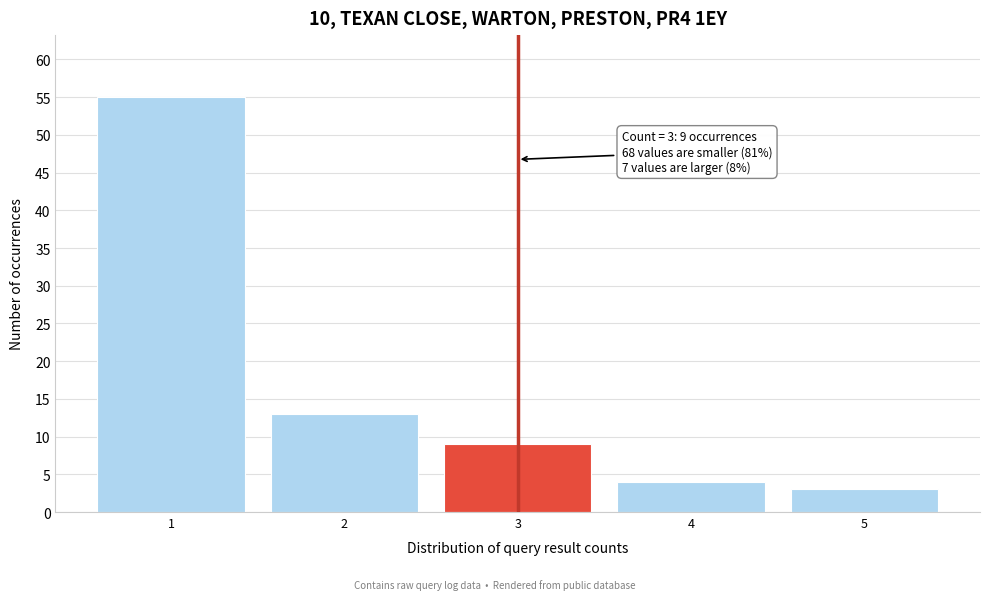

Reading left to right, list all the values displayed in this chart.

55	13	9	4	3